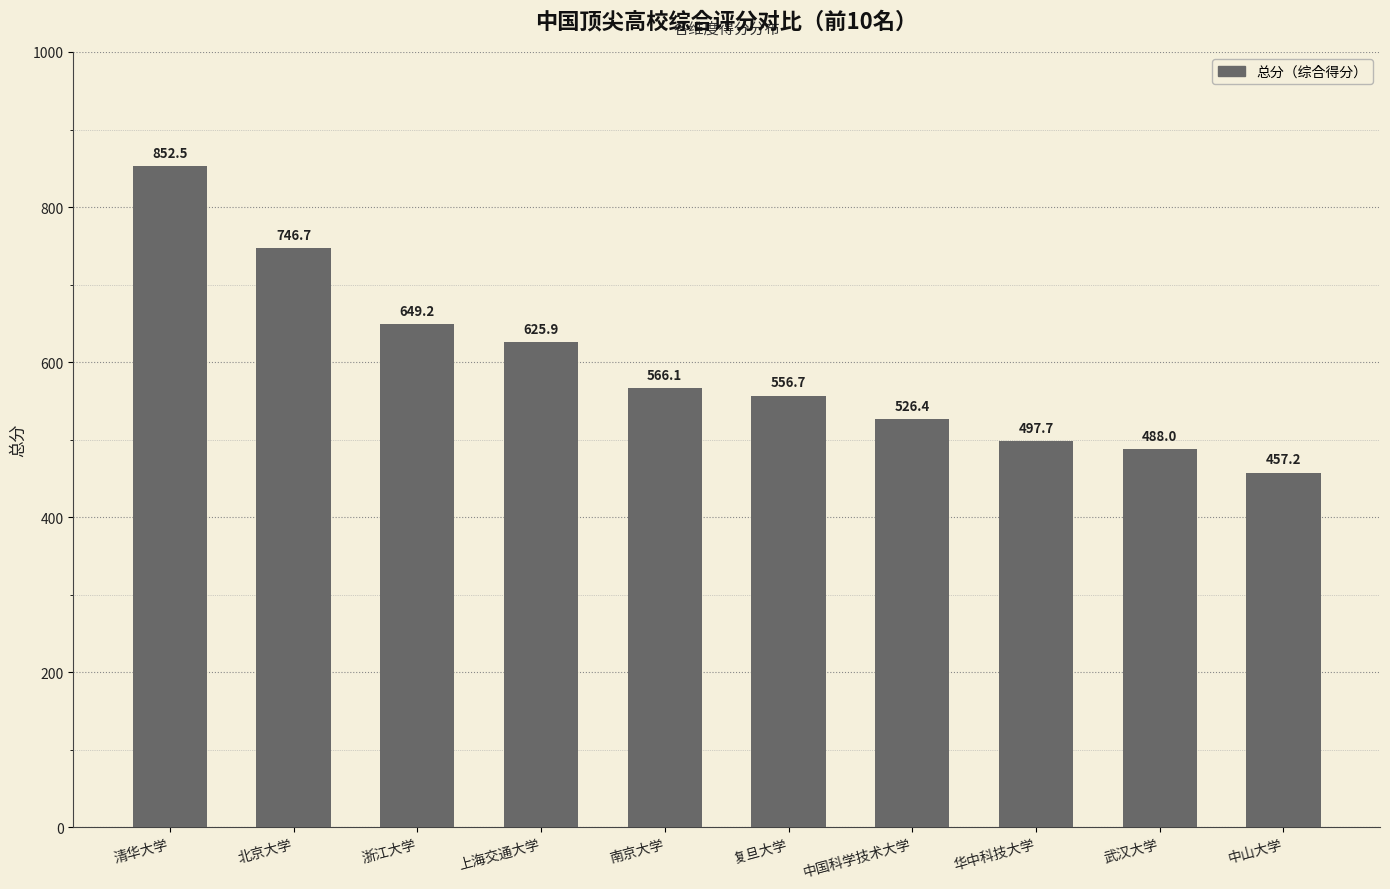

How many values are below 566?

5